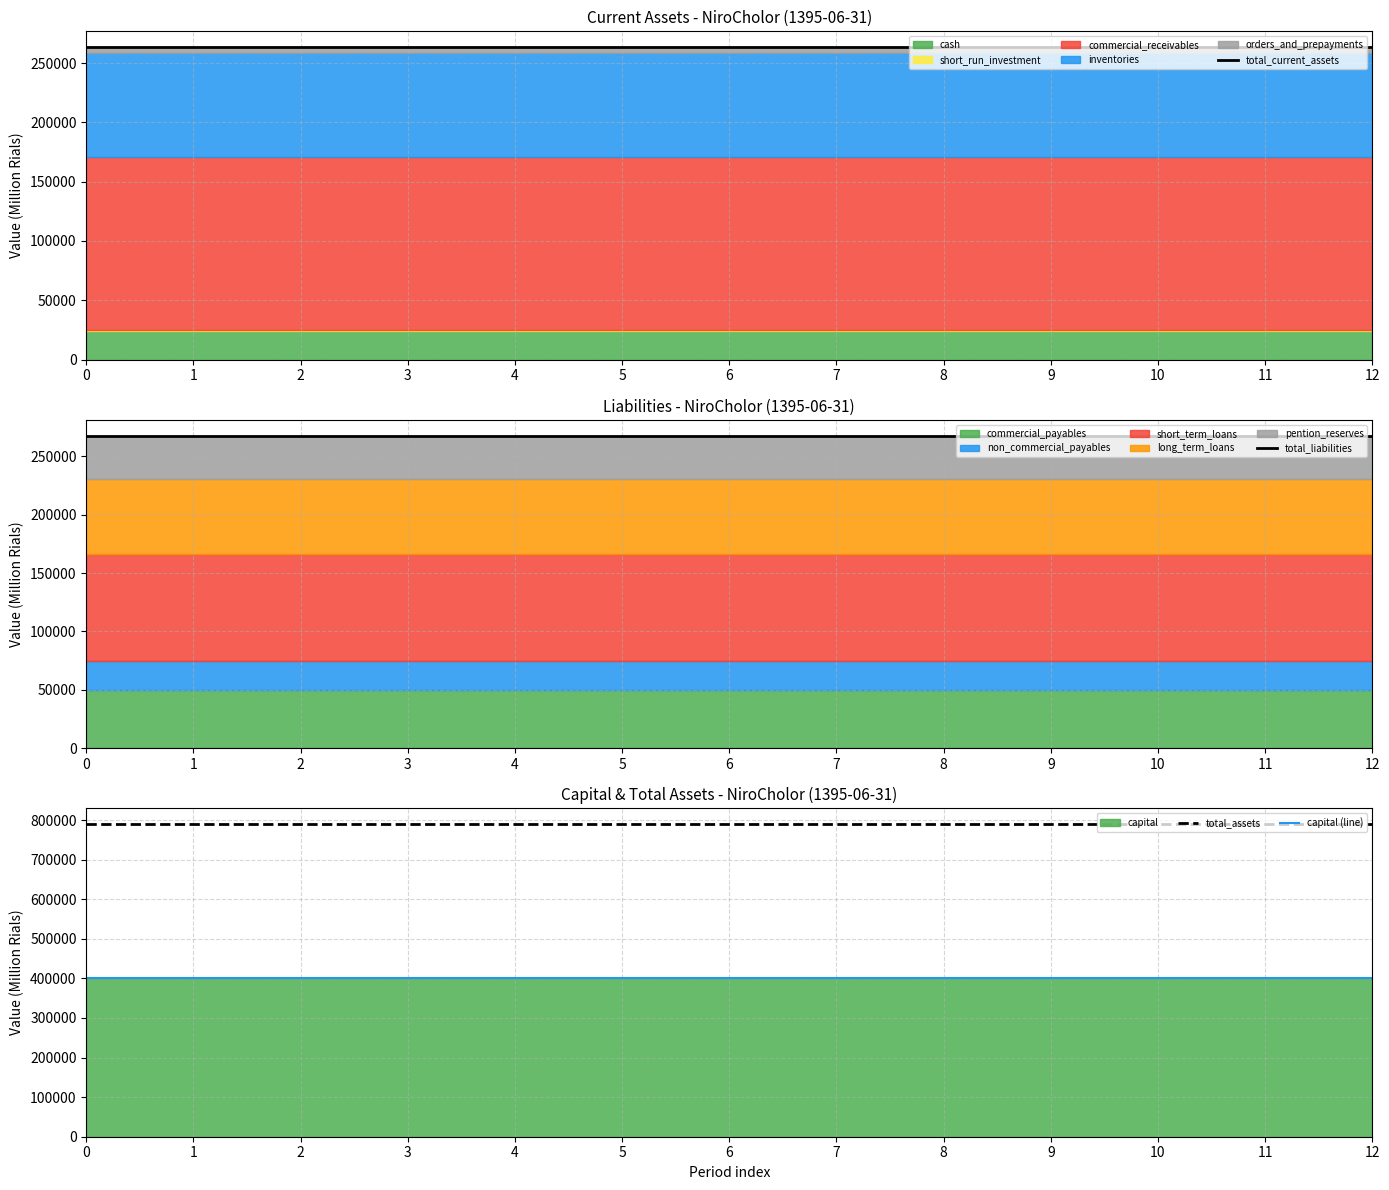

Reading right to left, list all the values displayed in this chart.

total_current_assets: 12=263577	11=263577	10=263577	9=263577	8=263577	7=263577	6=263577	5=263577	4=263577	3=263577	2=263577	1=263577	0=263577
total_liabilities: 12=267867	11=267867	10=267867	9=267867	8=267867	7=267867	6=267867	5=267867	4=267867	3=267867	2=267867	1=267867	0=267867
total_assets: 12=790003	11=790003	10=790003	9=790003	8=790003	7=790003	6=790003	5=790003	4=790003	3=790003	2=790003	1=790003	0=790003
capital (line): 12=400000	11=400000	10=400000	9=400000	8=400000	7=400000	6=400000	5=400000	4=400000	3=400000	2=400000	1=400000	0=400000